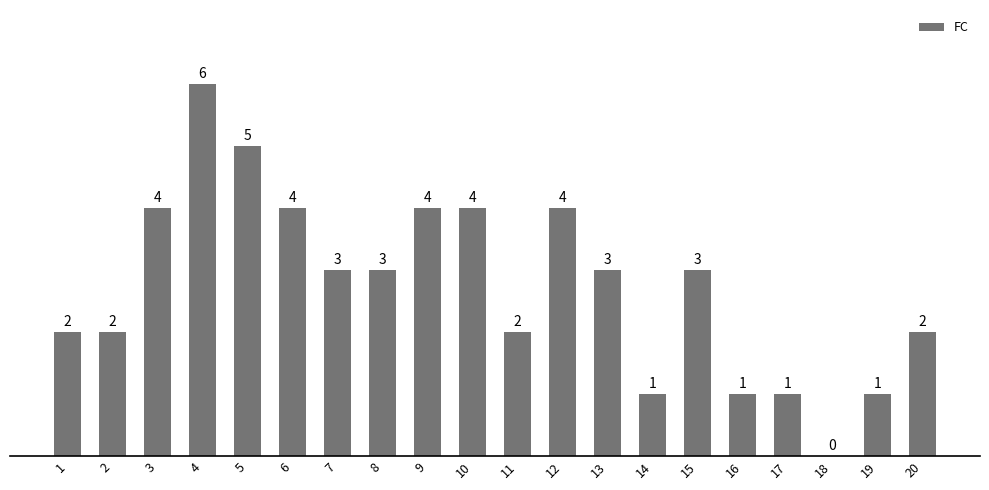

Is it true that the value at 15 is 5?

False